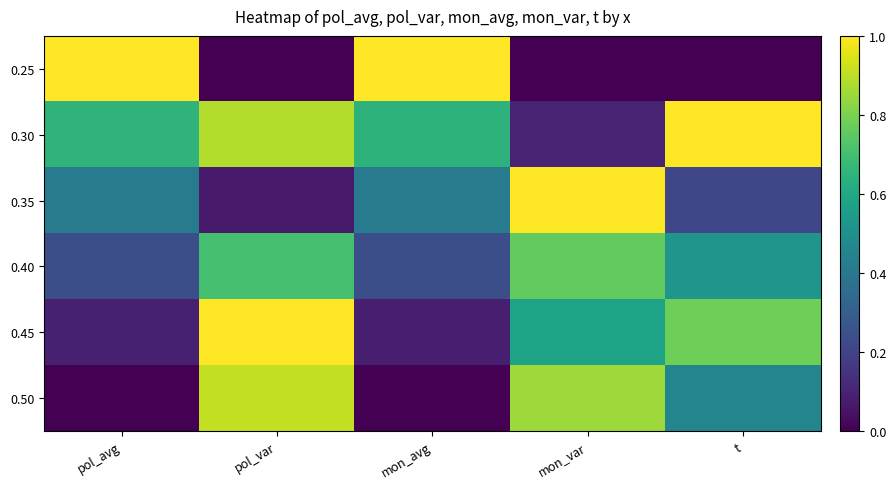

Reading right to left, list all the values displayed in this chart.

0.25: t=0.0	mon_var=0.0	mon_avg=1.0	pol_var=0.0	pol_avg=1.0
0.30: t=1.0	mon_var=0.1	mon_avg=0.6	pol_var=0.9	pol_avg=0.6
0.35: t=0.2	mon_var=1.0	mon_avg=0.4	pol_var=0.1	pol_avg=0.4
0.40: t=0.5	mon_var=0.8	mon_avg=0.2	pol_var=0.7	pol_avg=0.2
0.45: t=0.8	mon_var=0.6	mon_avg=0.1	pol_var=1.0	pol_avg=0.1
0.50: t=0.5	mon_var=0.9	mon_avg=0.0	pol_var=0.9	pol_avg=0.0